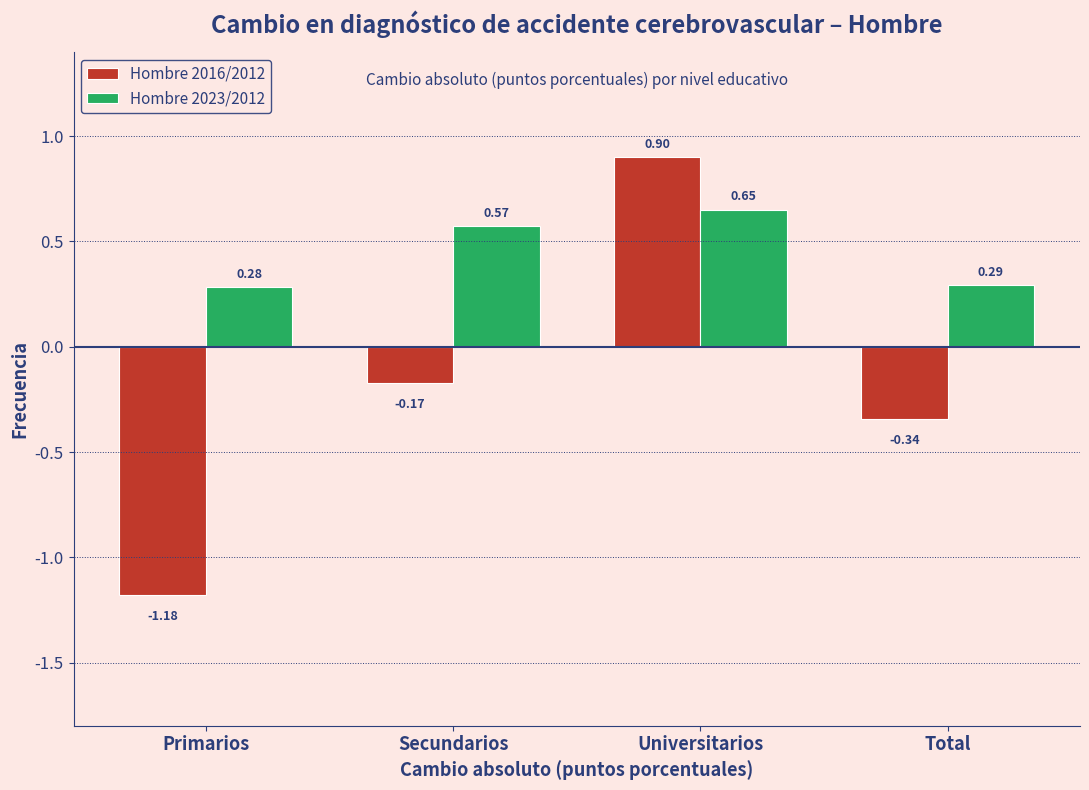

At which label does Hombre 2016/2012 first exceed 0?

Universitarios